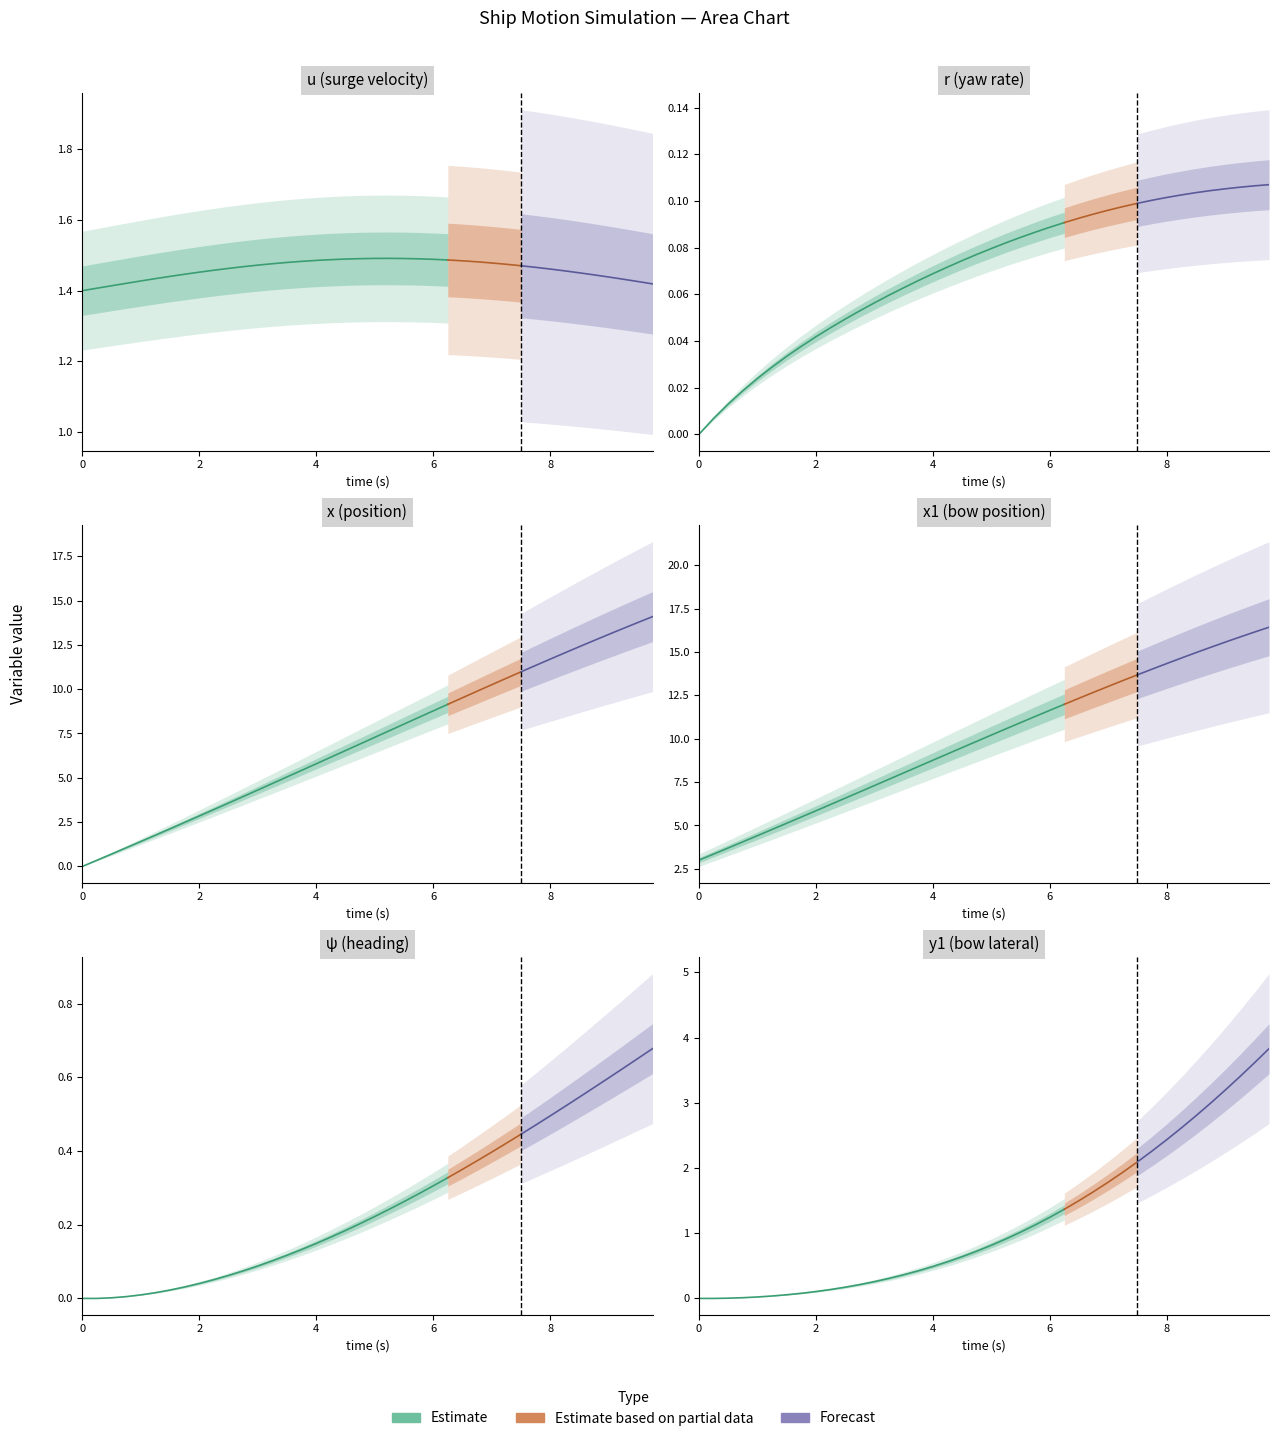

Is the value of u at 3.25 greater than the value of psi at 0.75?

Yes